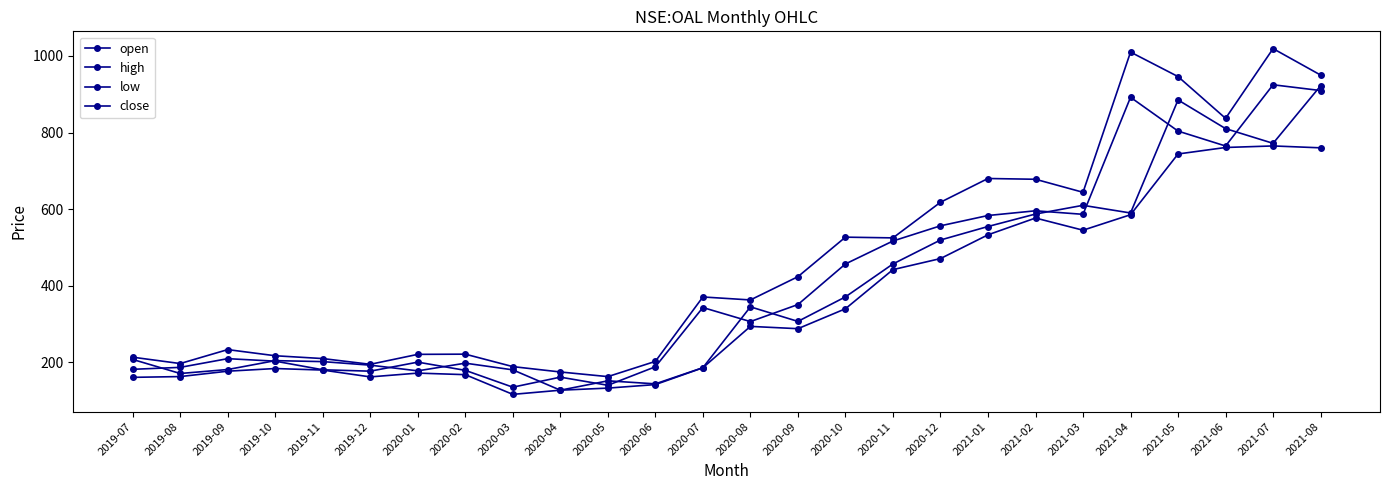

What is the difference between the maximum and minimum values in the high series?

856.1